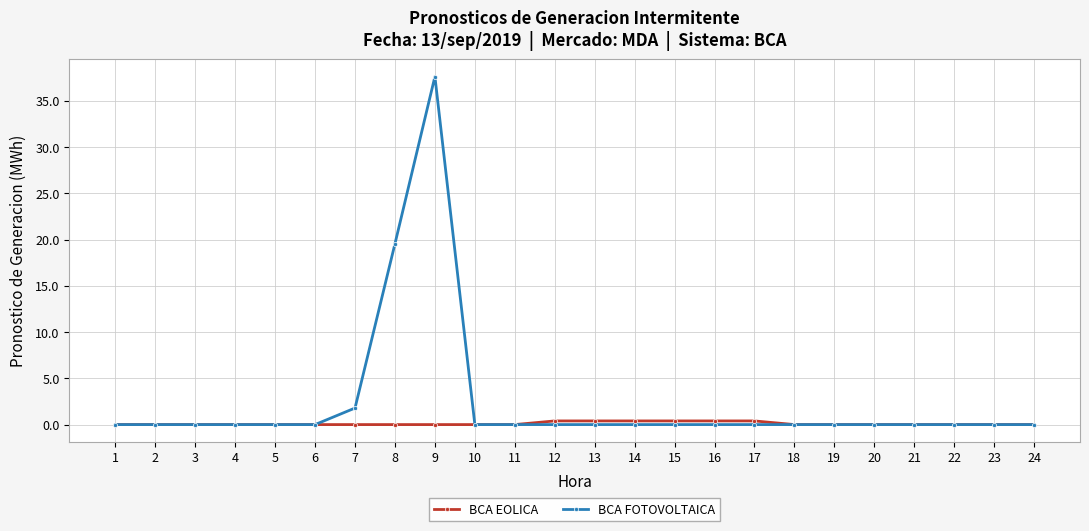

List the series in order of their overall mean, highest first.

BCA FOTOVOLTAICA, BCA EOLICA